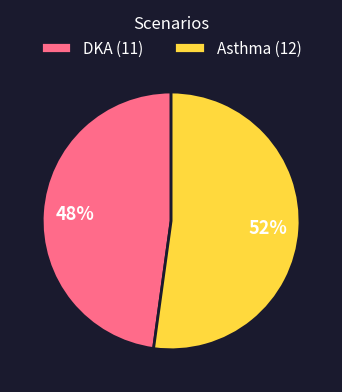

Rank the categories by value from highest to lowest.

Asthma, DKA